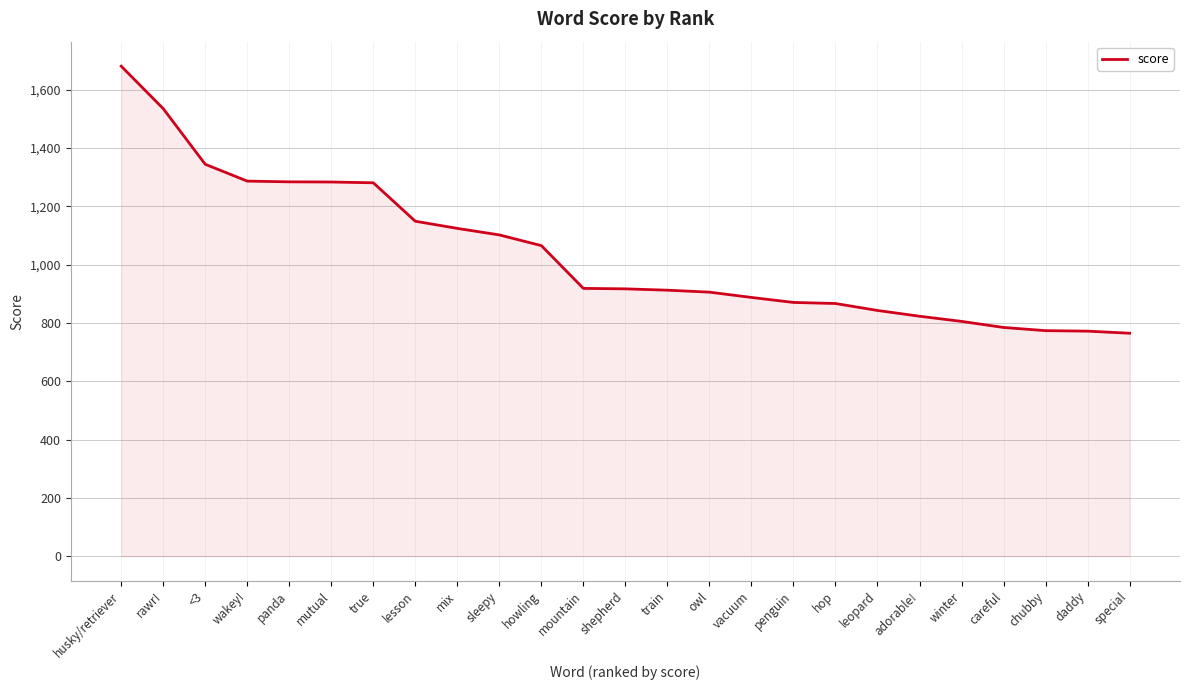

True or false: the data shows 1072.5 at chubby.

False